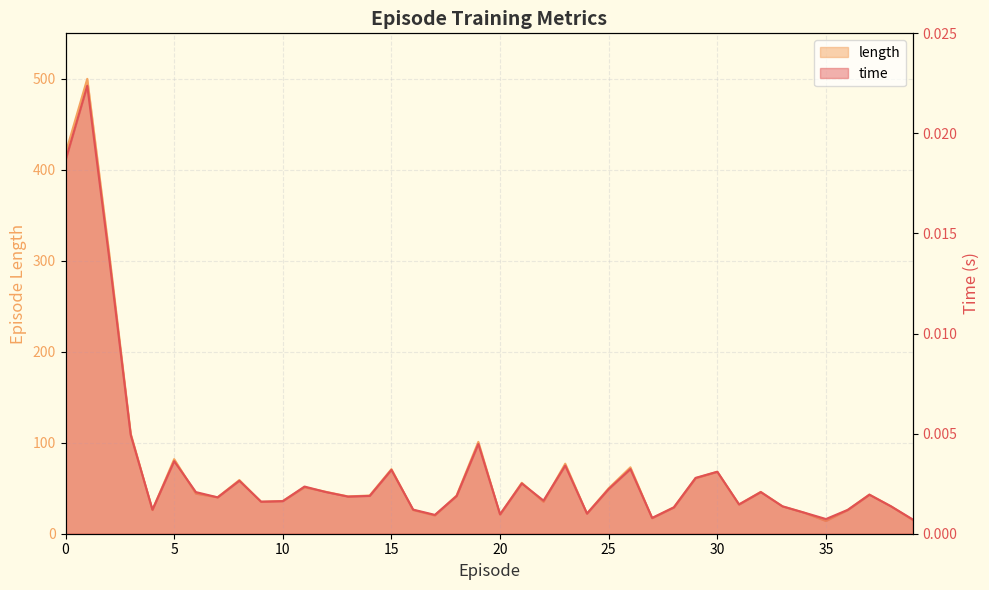

List the series in order of their overall mean, highest first.

length, time